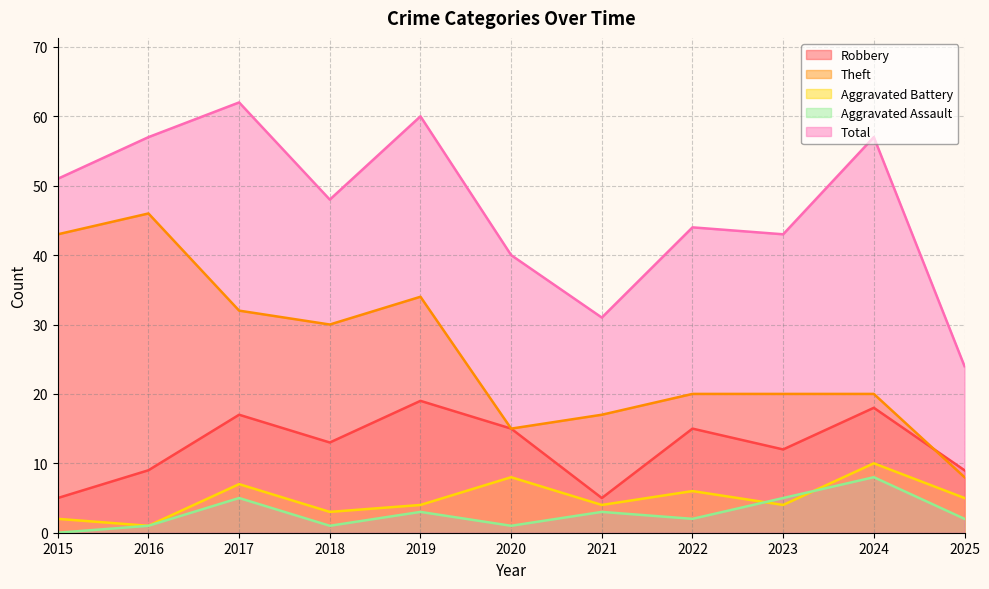

What is the minimum value for Total?

24